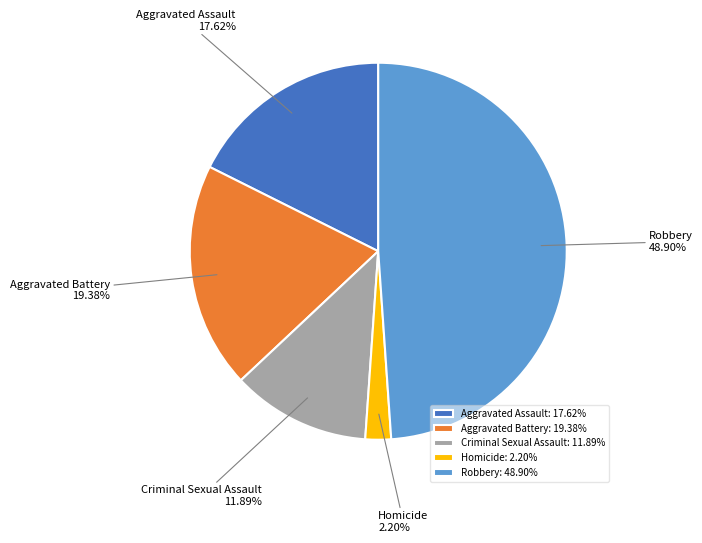

Which has a higher value, Robbery or Aggravated Battery?

Robbery